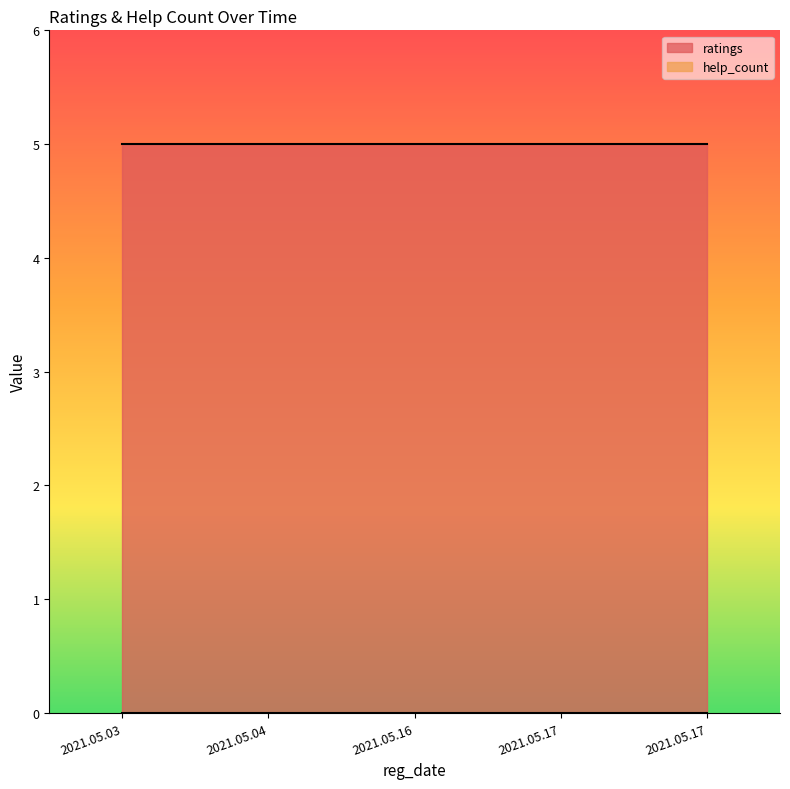

Rank the categories by ratings value from lowest to highest.

2021.05.03, 2021.05.04, 2021.05.16, 2021.05.17, 2021.05.17